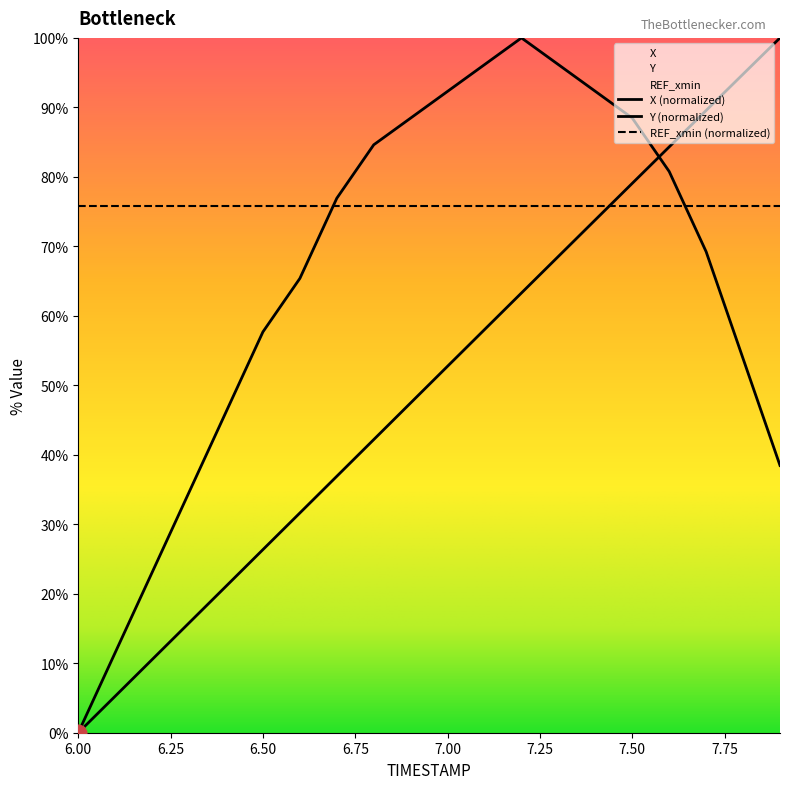

True or false: Y and X intersect in this chart.

True